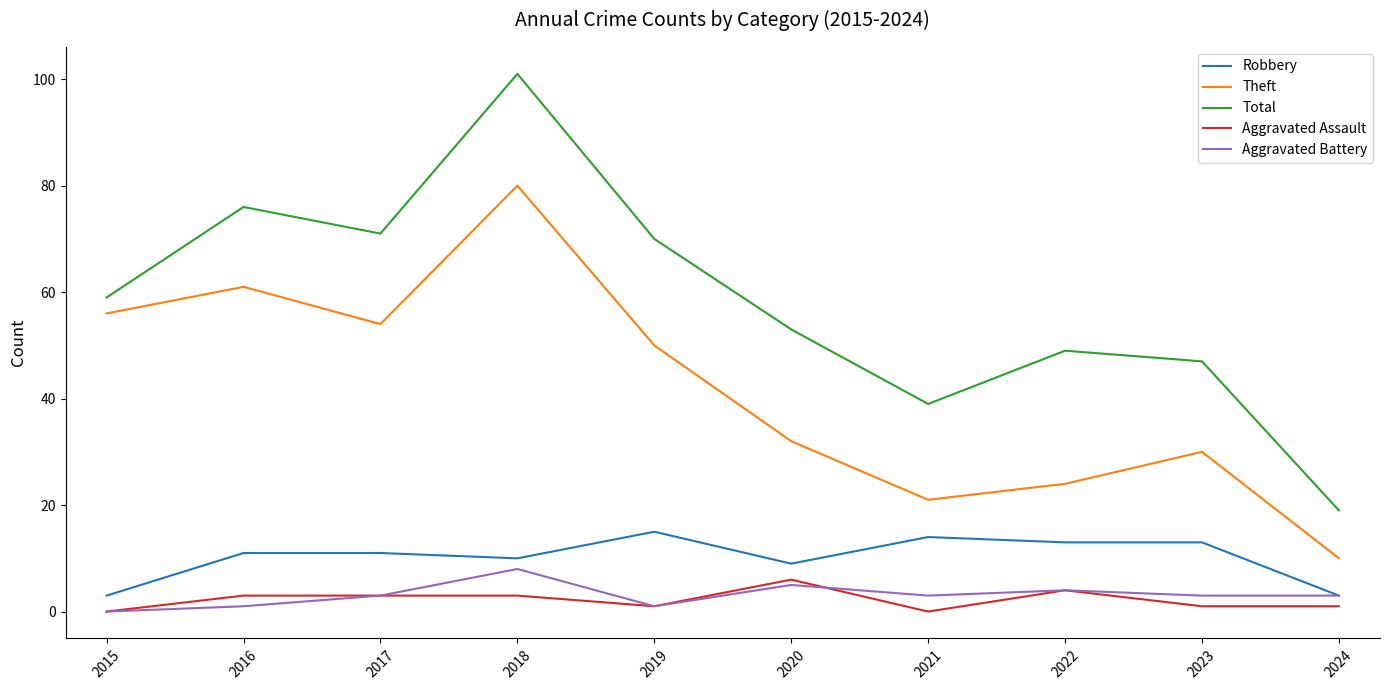

List the labels in order of Theft value, largest first.

2018, 2016, 2015, 2017, 2019, 2020, 2023, 2022, 2021, 2024